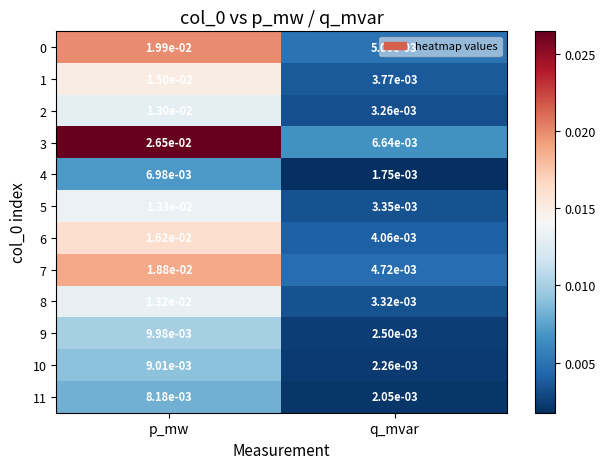

At how many categories does at least one series exceed 0?

2